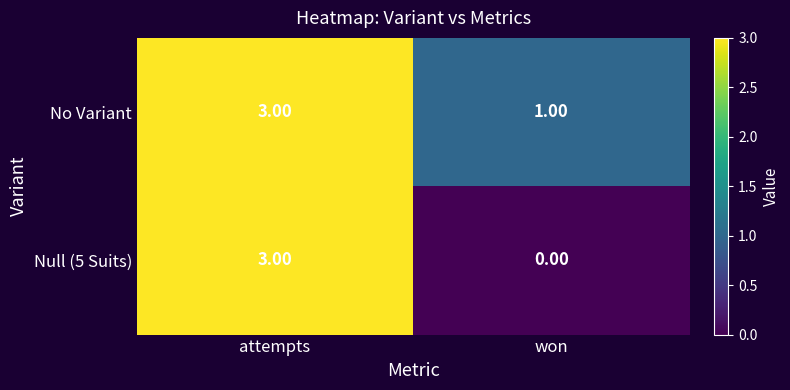

How many values in the Null (5 Suits) series are below 3?

1